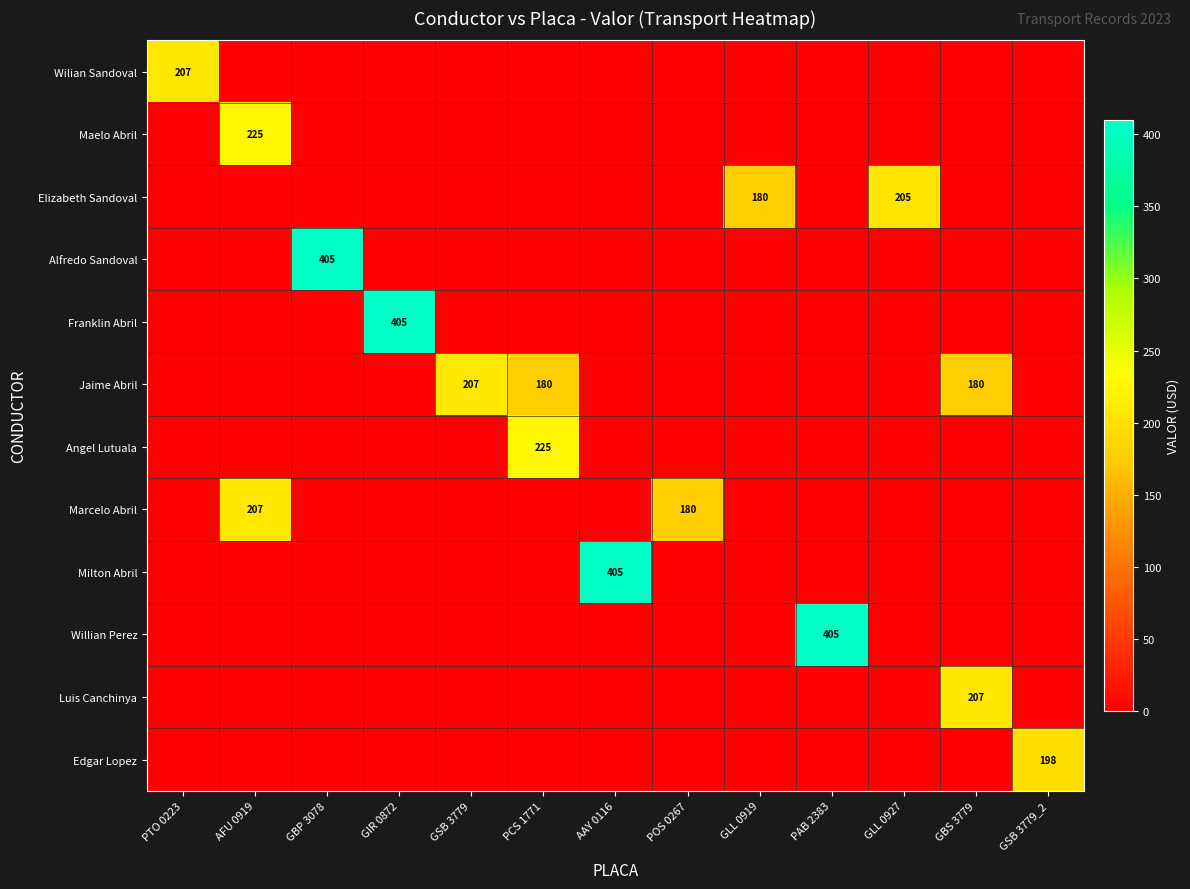

Count the number of data series in this chart.

12